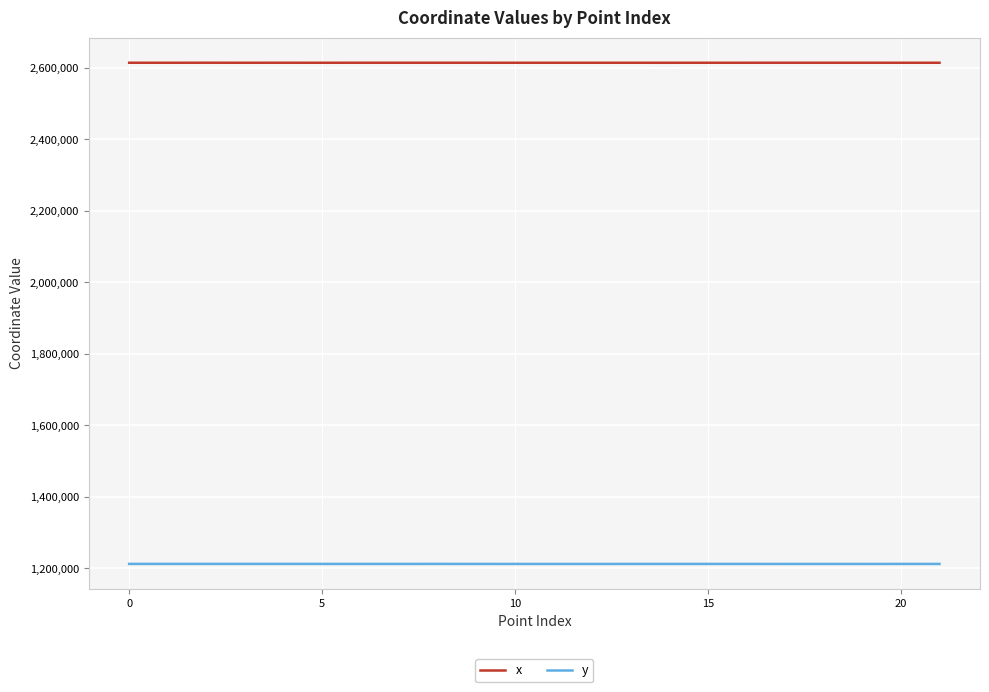

Which series has the largest total across all categories?

x